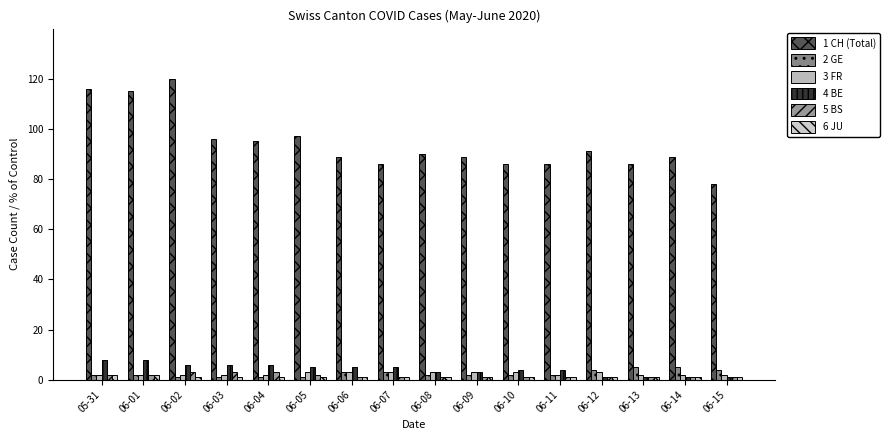

What is the label of the 11th bar from the right?

06-05